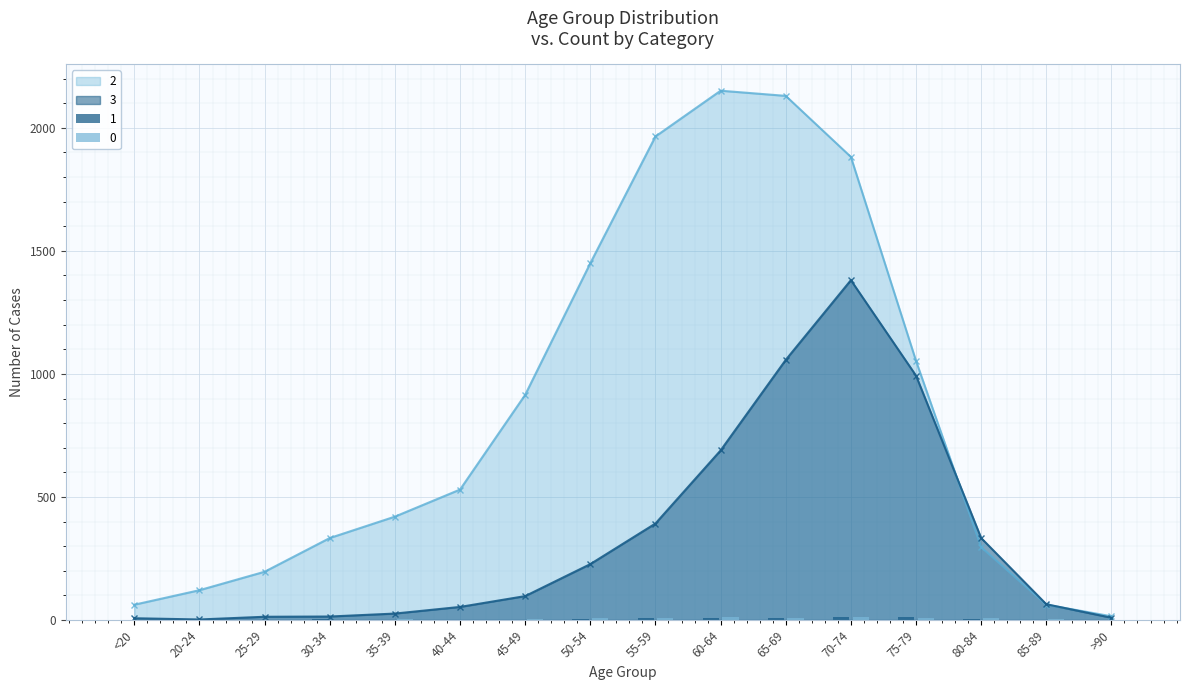

Which series changed the most between 50-54 and >90?

2